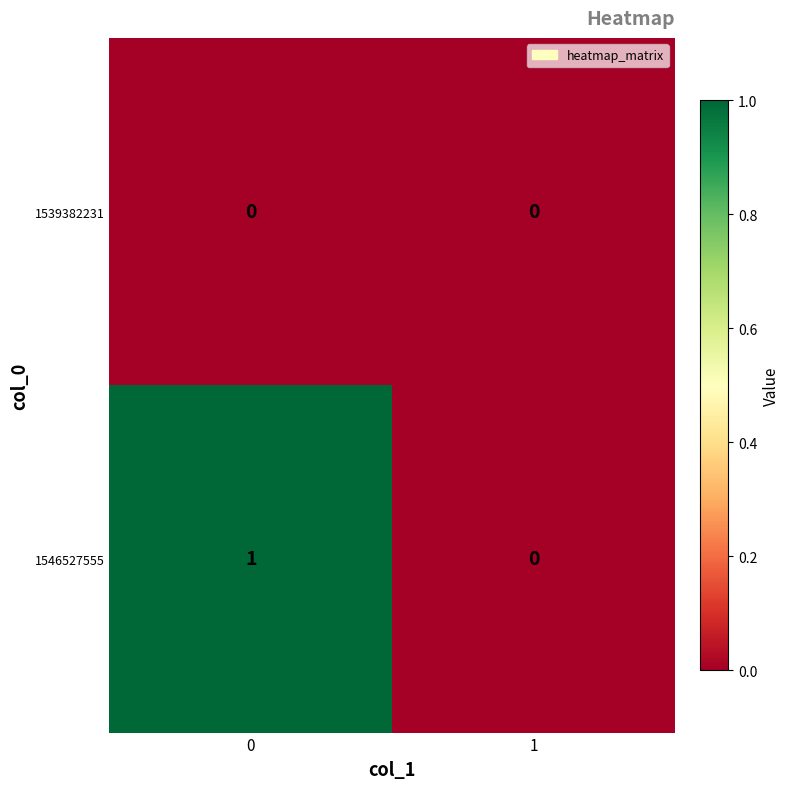

List the series in order of their peak value, lowest first.

1539382231, 1546527555